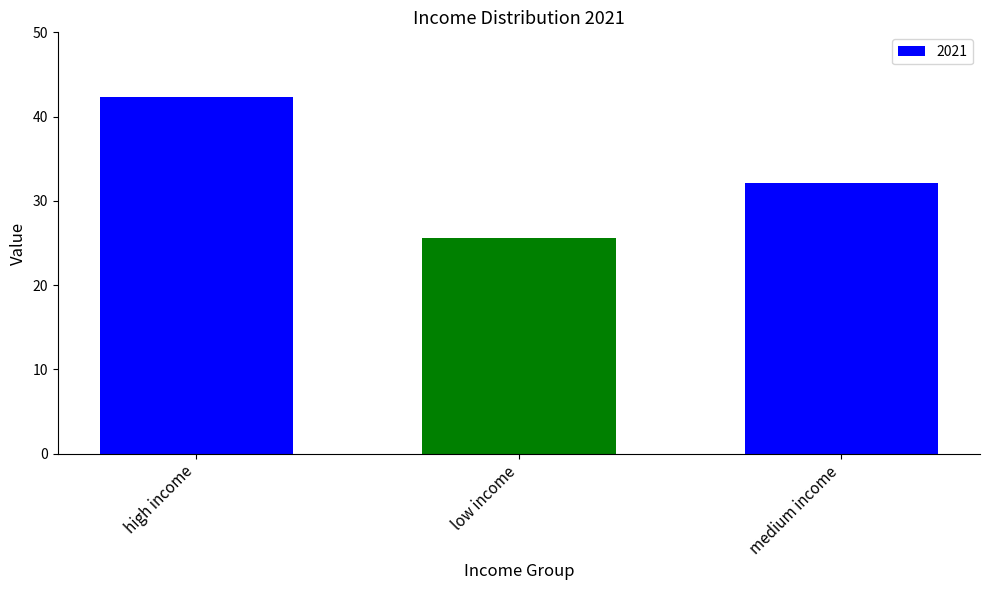

The chart shows a value of 35.8 at low income. True or false?

False